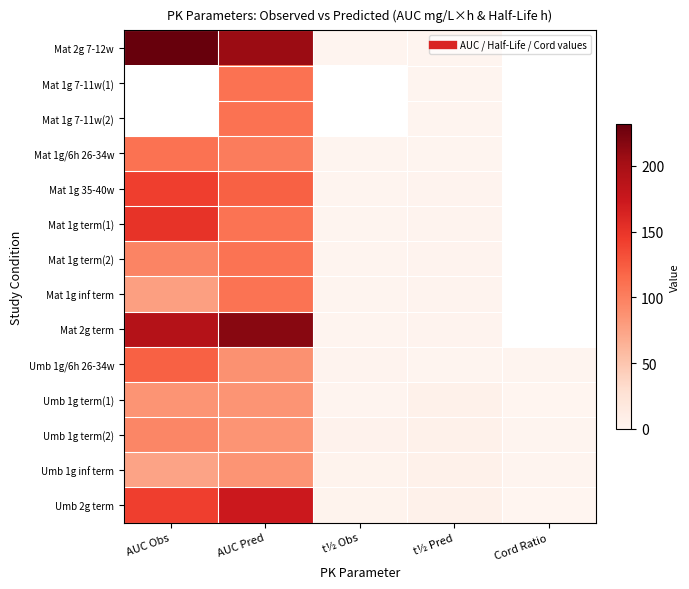

Is the value of Umb 1g inf term at AUC Obs greater than the value of Mat 1g term(2) at t½ Pred?

Yes